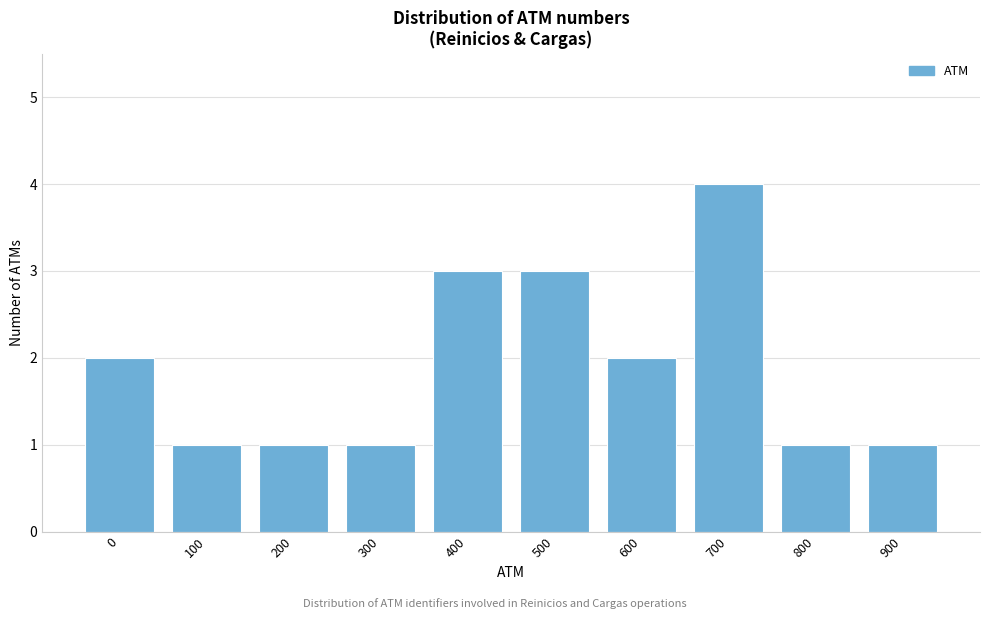

Reading left to right, what are all the values shown in this chart?

0=2	100=1	200=1	300=1	400=3	500=3	600=2	700=4	800=1	900=1